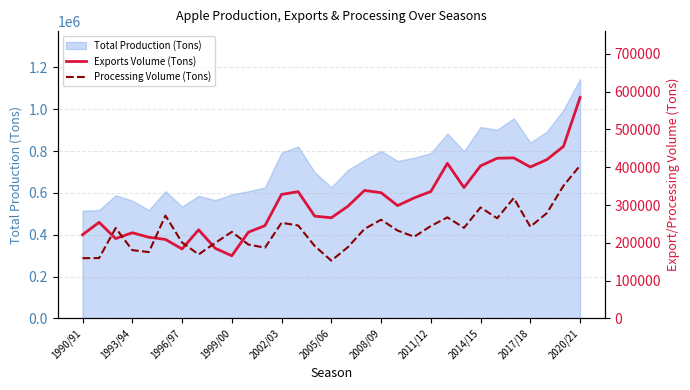

Does the chart display data point markers on the line(s)?

No